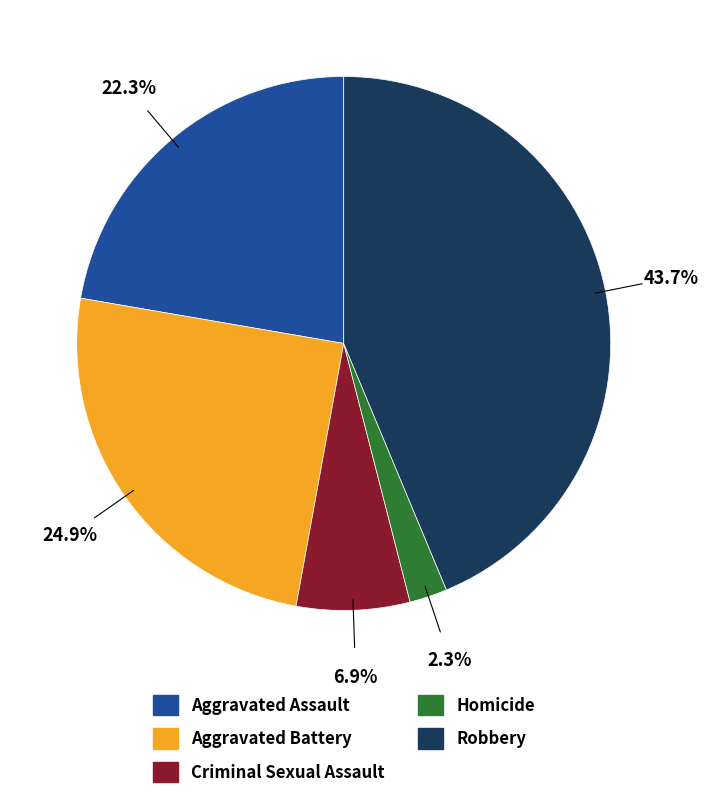

What percentage is NOT represented by Aggravated Battery?

75.1%